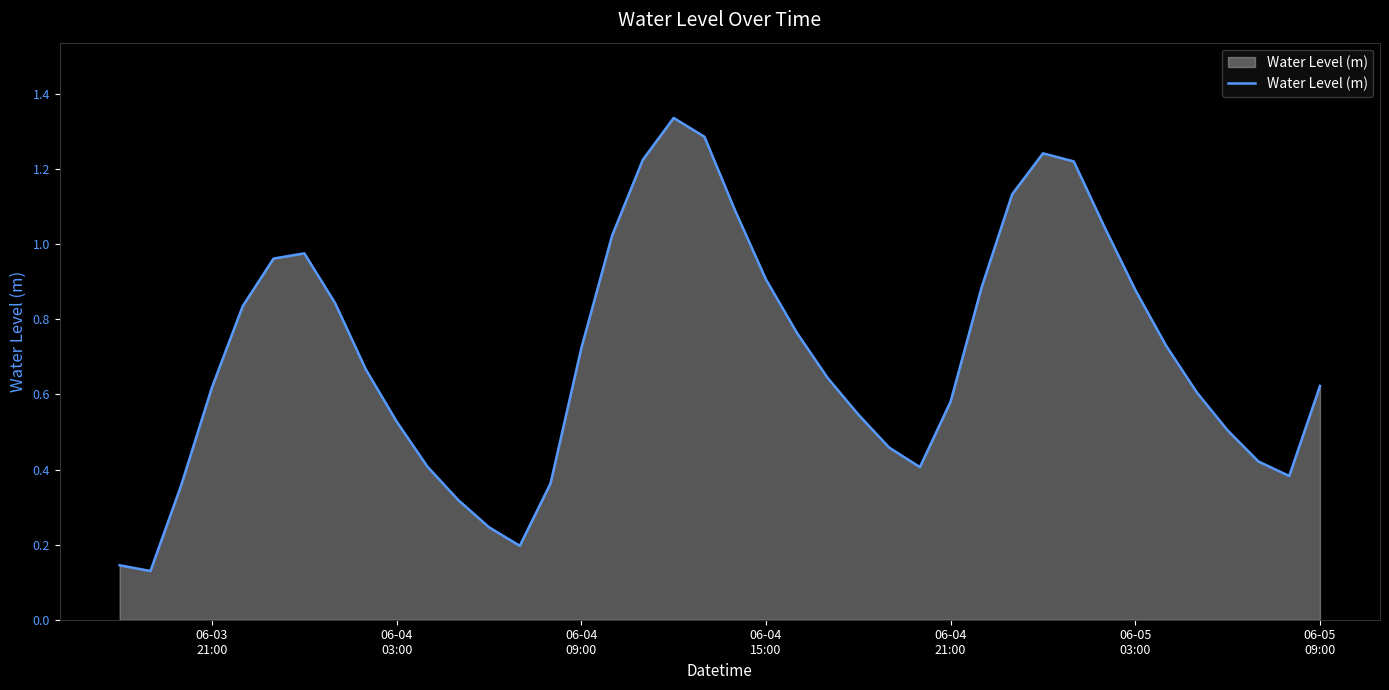

How many lines are shown in the chart?

1